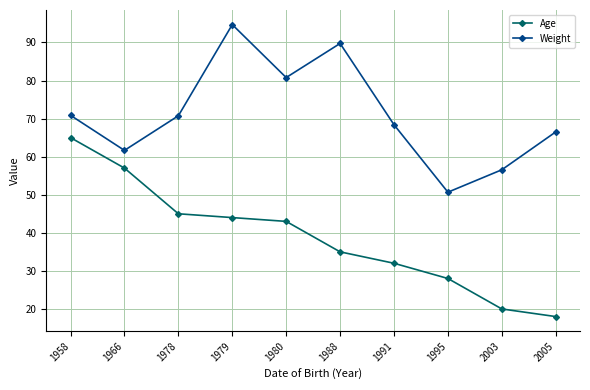

At which category is the sum across all series the highest?

1979